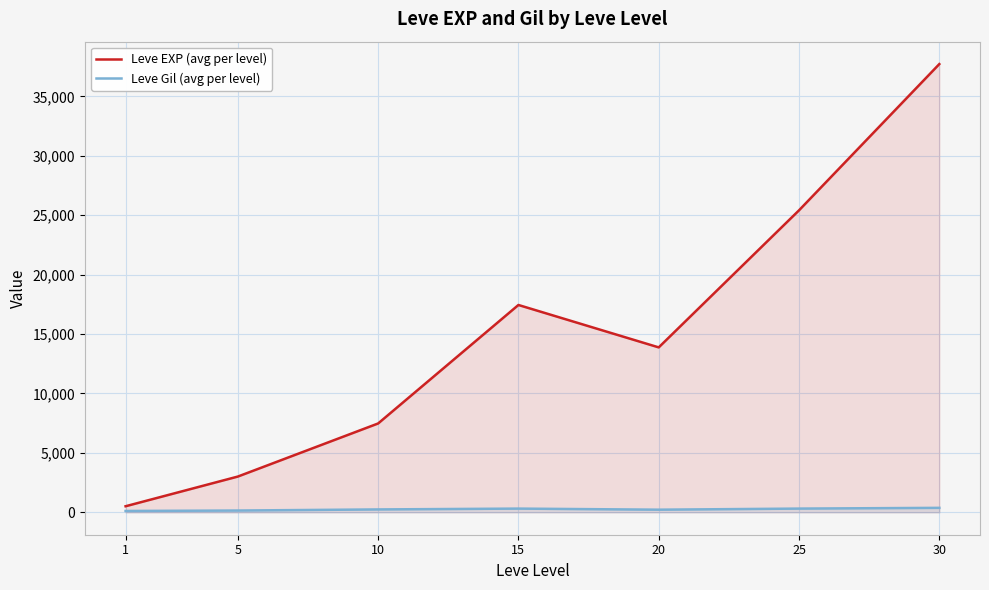

The Leve EXP (avg per level) series shows 3008.3 at 5. True or false?

True